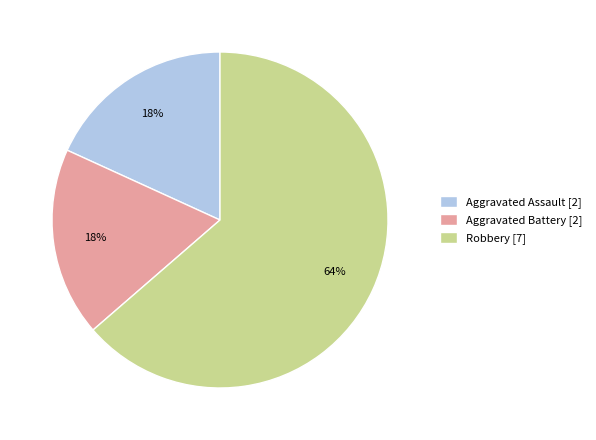

To the nearest percent, what is the combined percentage of Robbery [7] and Aggravated Battery [2]?

82%